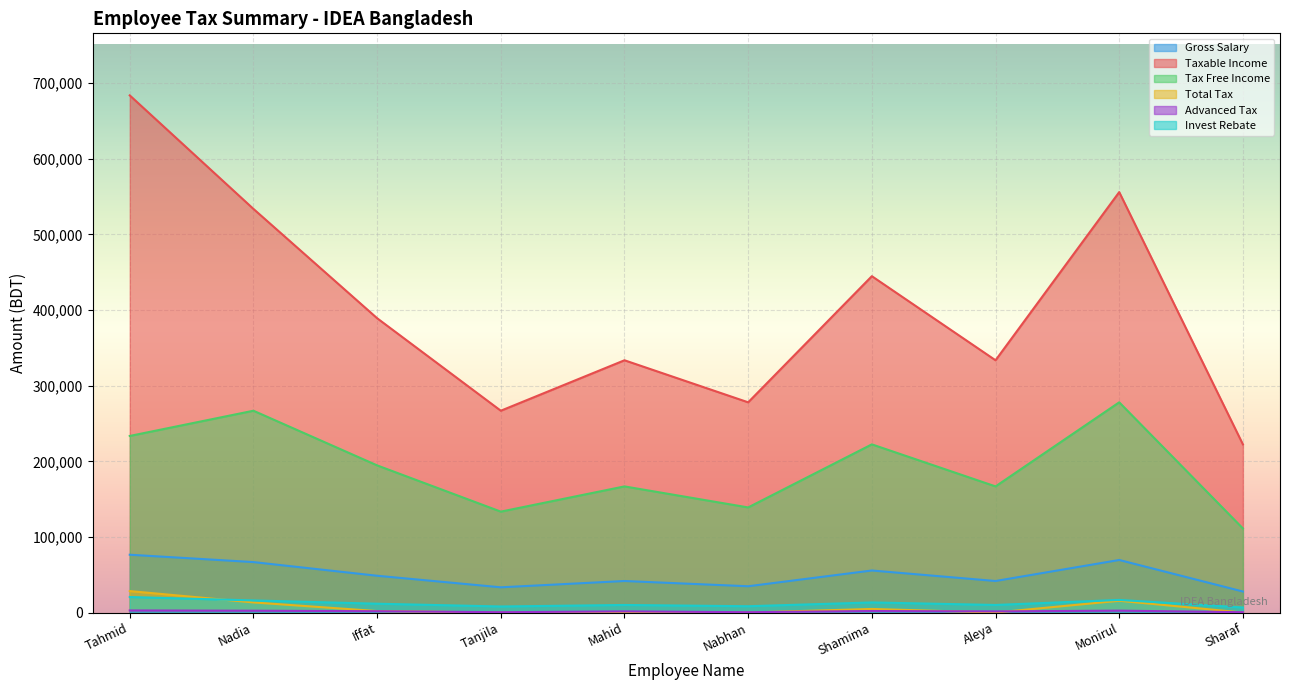

Is it true that Taxable Income equals 181235.3 at Tahmid?

False